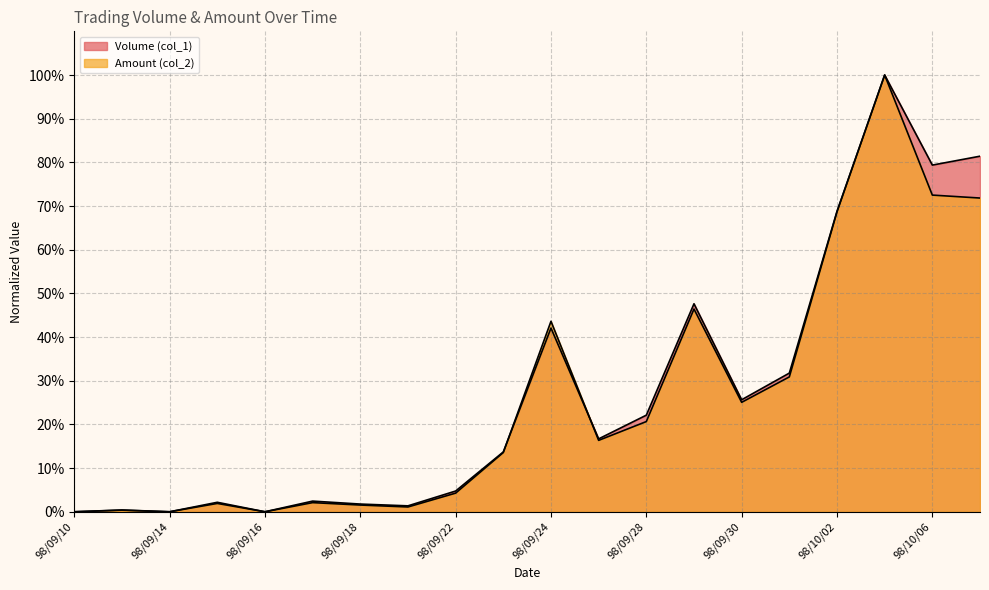

What is the label of the 20th point from the right?

98/09/10